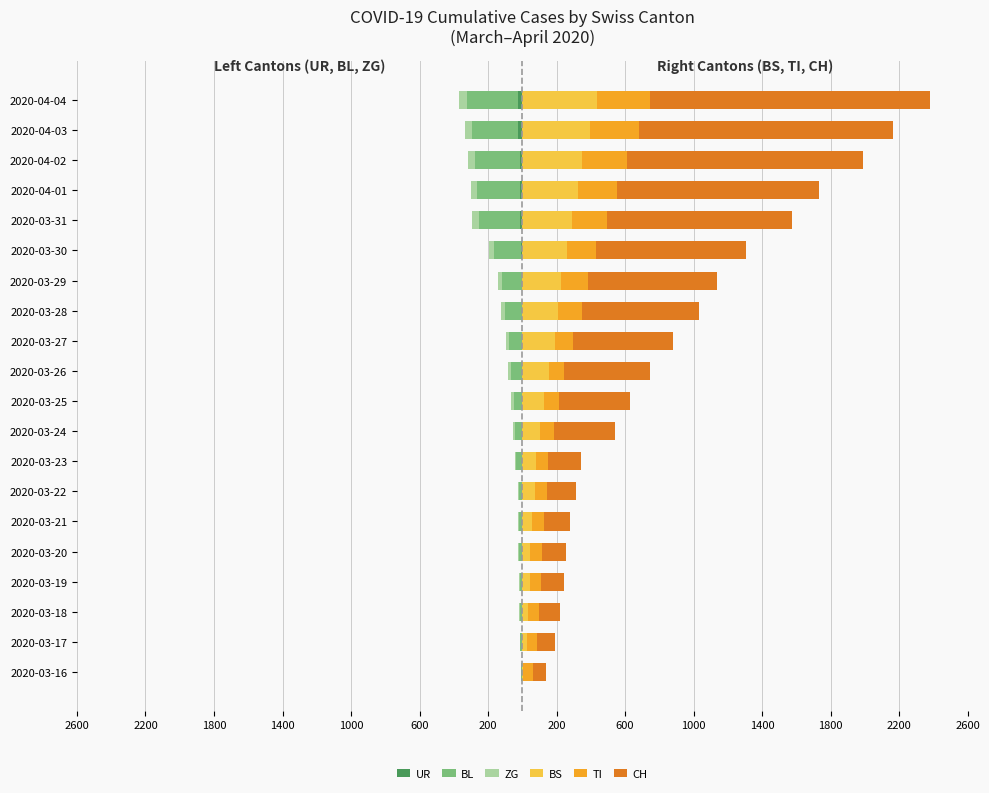

True or false: TI has a value of 100 at 2020-03-18.

False